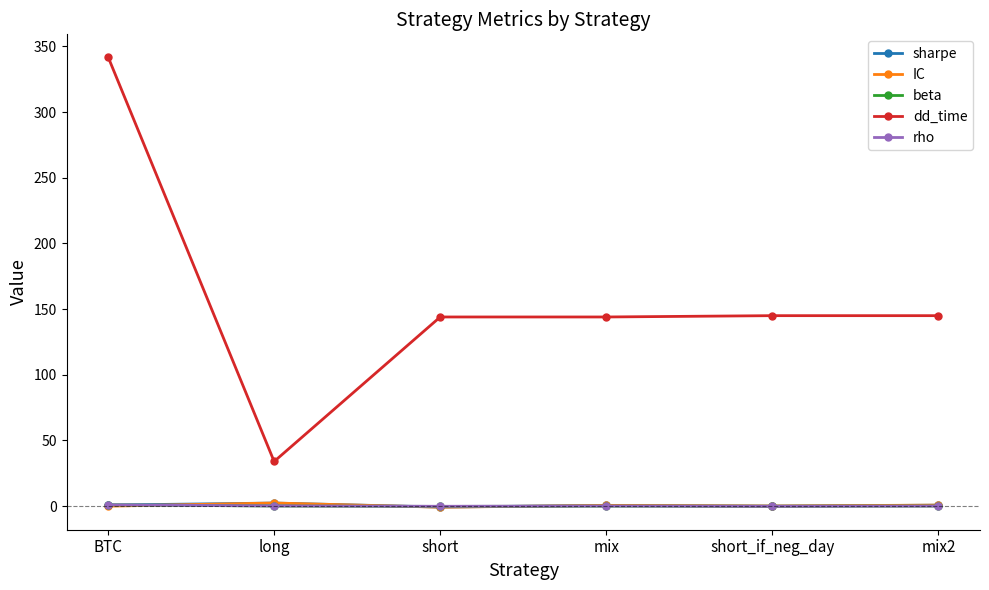

At which category does the chart reach its peak across all series?

BTC